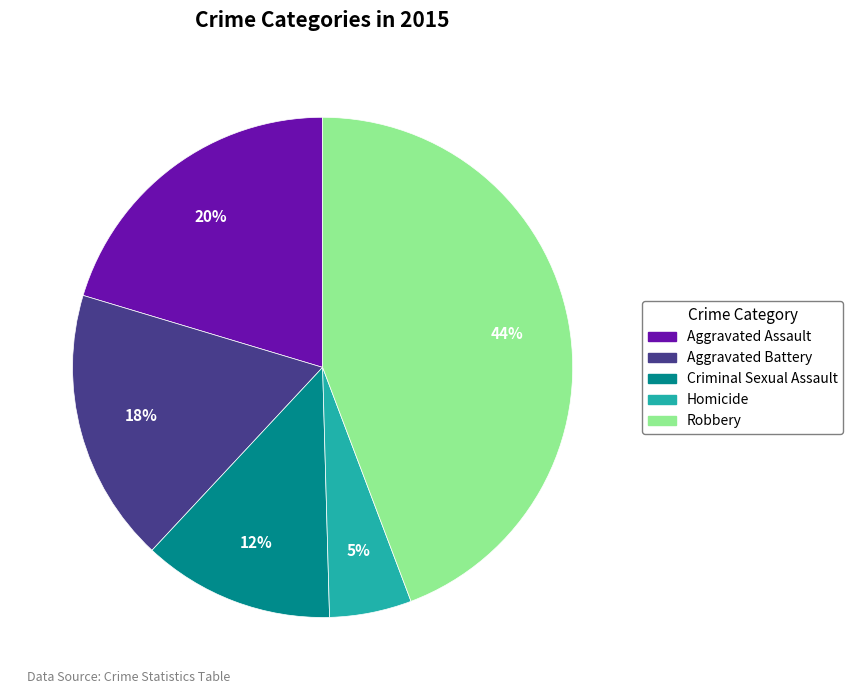

Which category has the biggest portion of the pie?

Robbery